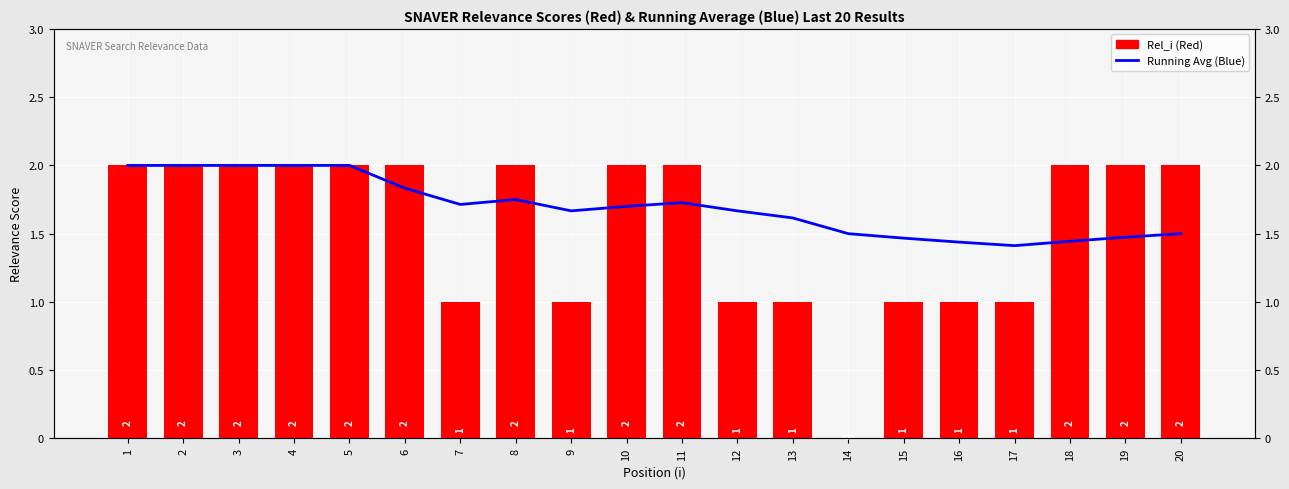

The Running Avg (Blue) series shows 1.3 at 1. True or false?

False